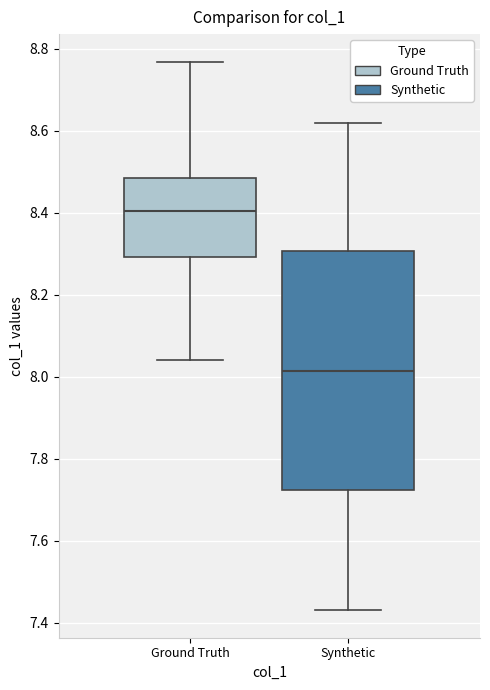

Reading left to right, read every box against the y-axis: the position of its median line, the range the box covers, and the ends of its whiskers. The values are not printed on the chart, so give them approximately, as read against the axis.

Ground Truth: median 8.40, box 8.30 to 8.48, whiskers 8.04 to 8.76
Synthetic: median 8.02, box 7.72 to 8.30, whiskers 7.44 to 8.62